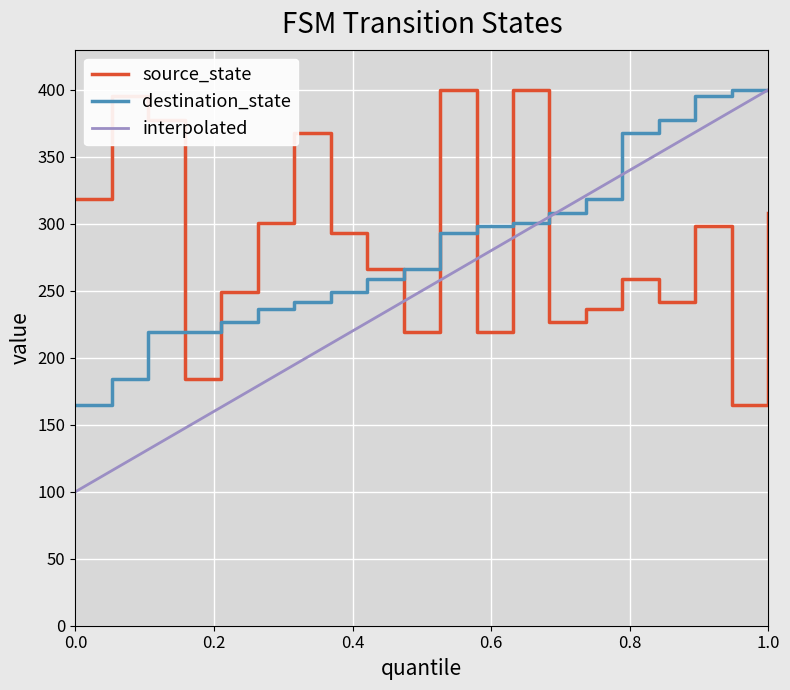

How many data points in destination_state are less than 293?

10